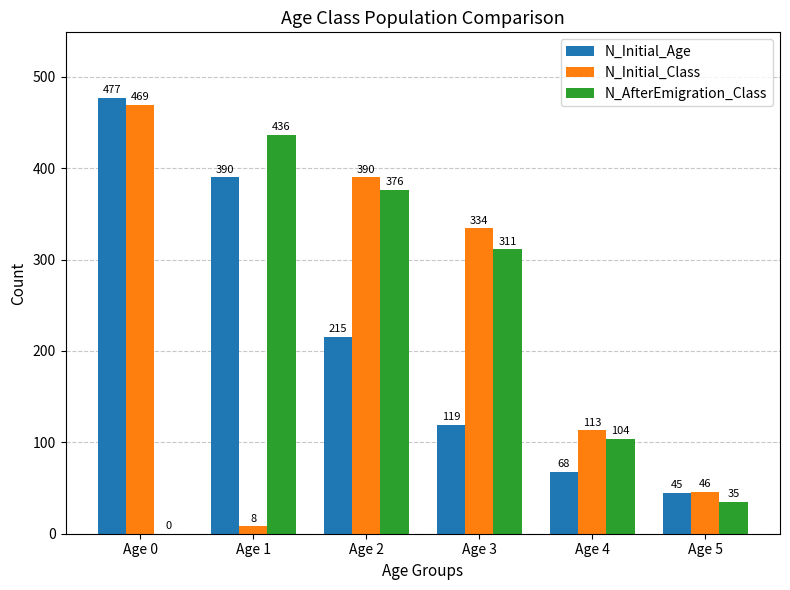

Which series has the largest range (max minus min)?

N_Initial_Class